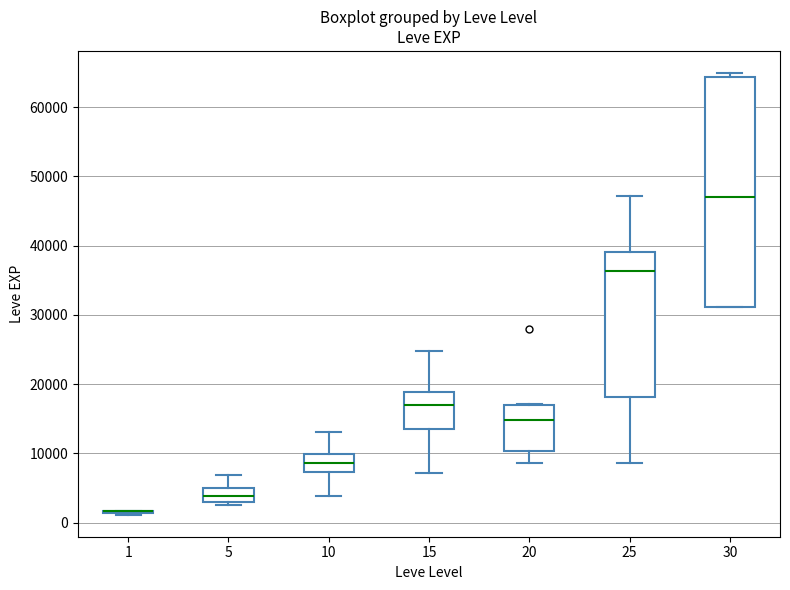

Reading left to right, read every box against the y-axis: the position of its median line, the range the box covers, and the ends of its whiskers. The values are not printed on the chart, so give them approximately, as read against the axis.

1: box collapsed to a line at 2000, whiskers 1000 to 2000
5: median 4000, box 3000 to 5000, whiskers 2000 to 7000
10: median 9000, box 7000 to 10000, whiskers 4000 to 13000
15: median 17000, box 14000 to 19000, whiskers 7000 to 25000
20: median 15000, box 10000 to 17000, whiskers 9000 to 17000
25: median 36000, box 18000 to 39000, whiskers 9000 to 47000
30: median 47000, box 31000 to 64000, whiskers 31000 to 65000